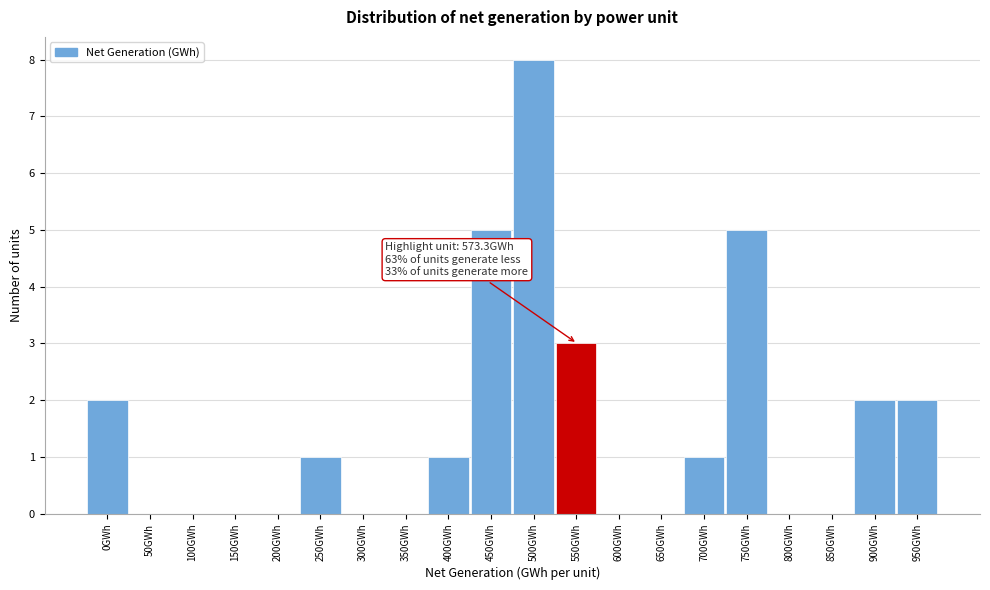

Reading left to right, list all the values displayed in this chart.

0GWh=2	50GWh=0	100GWh=0	150GWh=0	200GWh=0	250GWh=1	300GWh=0	350GWh=0	400GWh=1	450GWh=5	500GWh=8	550GWh=3	600GWh=0	650GWh=0	700GWh=1	750GWh=5	800GWh=0	850GWh=0	900GWh=2	950GWh=2